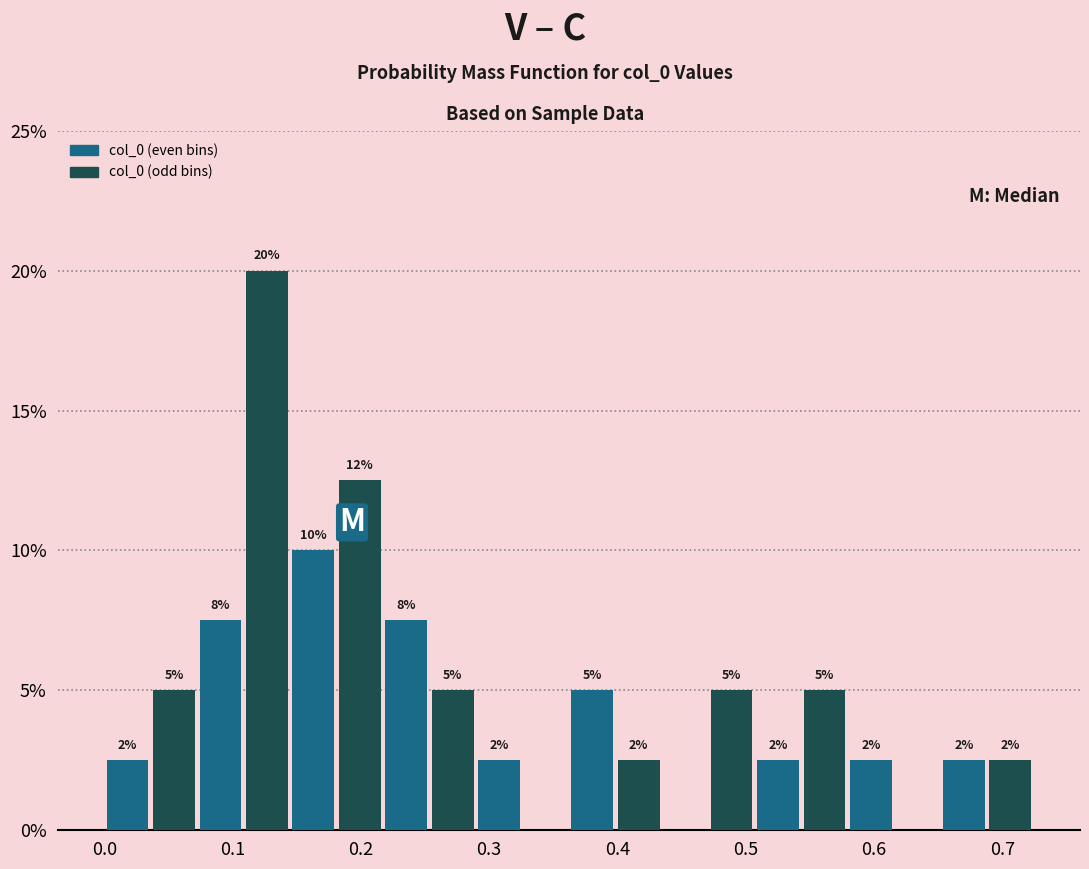

Read against the x-axis, roughly where is the centre of the tallest bar?

0.13